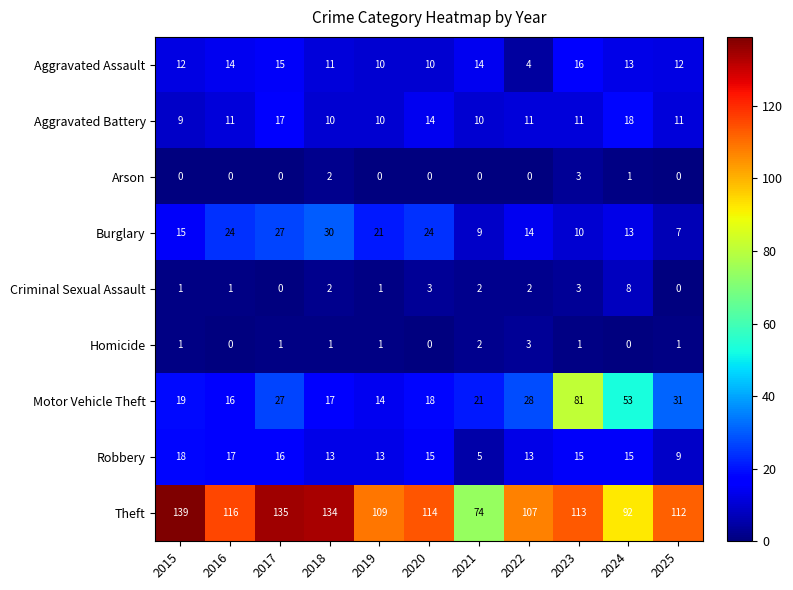

Between 2021 and 2023, which series saw the biggest shift?

Motor Vehicle Theft